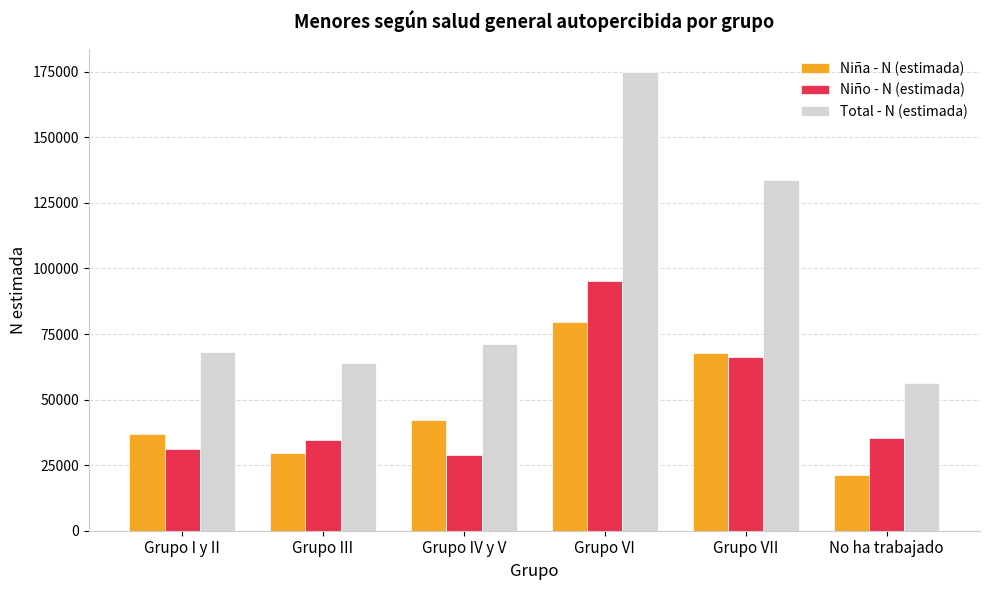

Rank the categories by Niña - N (estimada) value from lowest to highest.

No ha trabajado, Grupo III, Grupo I y II, Grupo IV y V, Grupo VII, Grupo VI